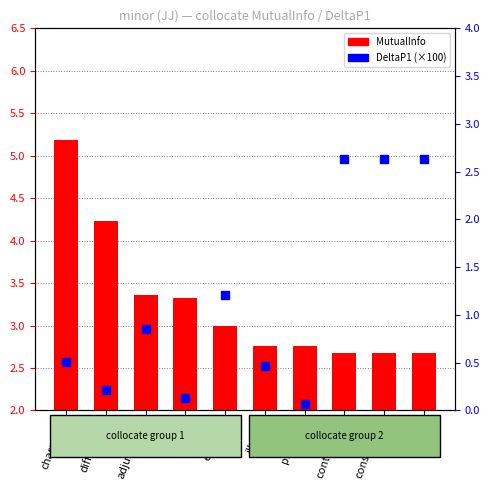

Which series contains the highest Y value?

MutualInfo